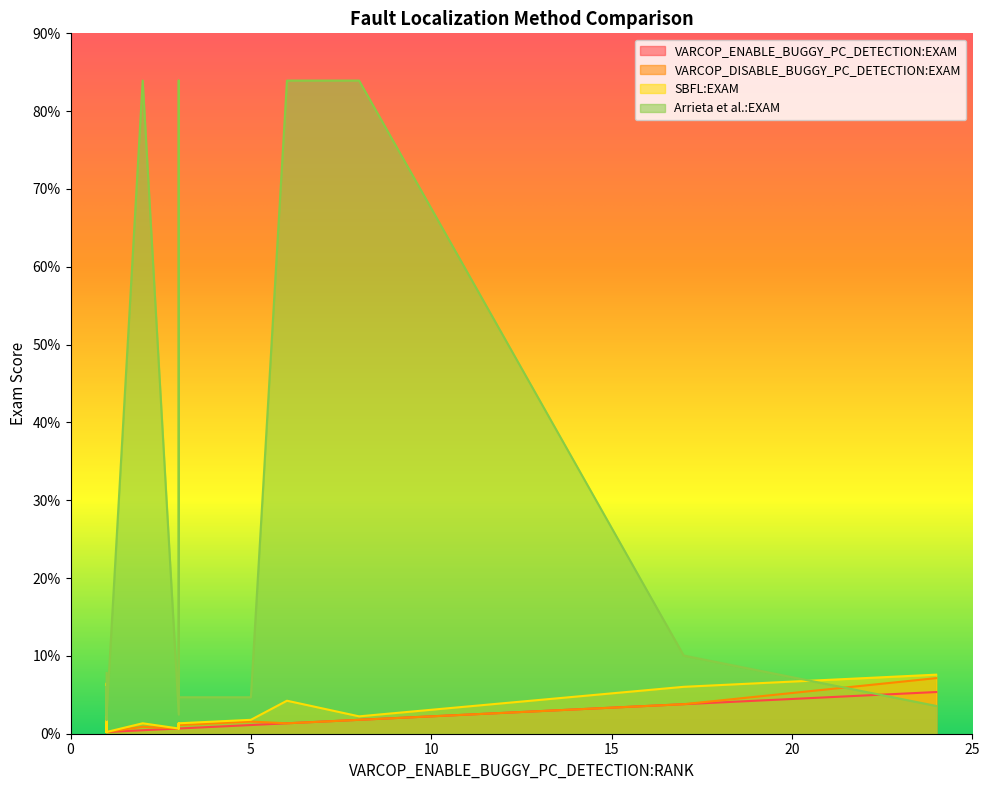

Rank the categories by Arrieta et al.:EXAM value from lowest to highest.

1, 1, 3, 1, 24, 1, 3, 5, 1, 1, 1, 1, 1, 3, 1, 17, 2, 8, 6, 3